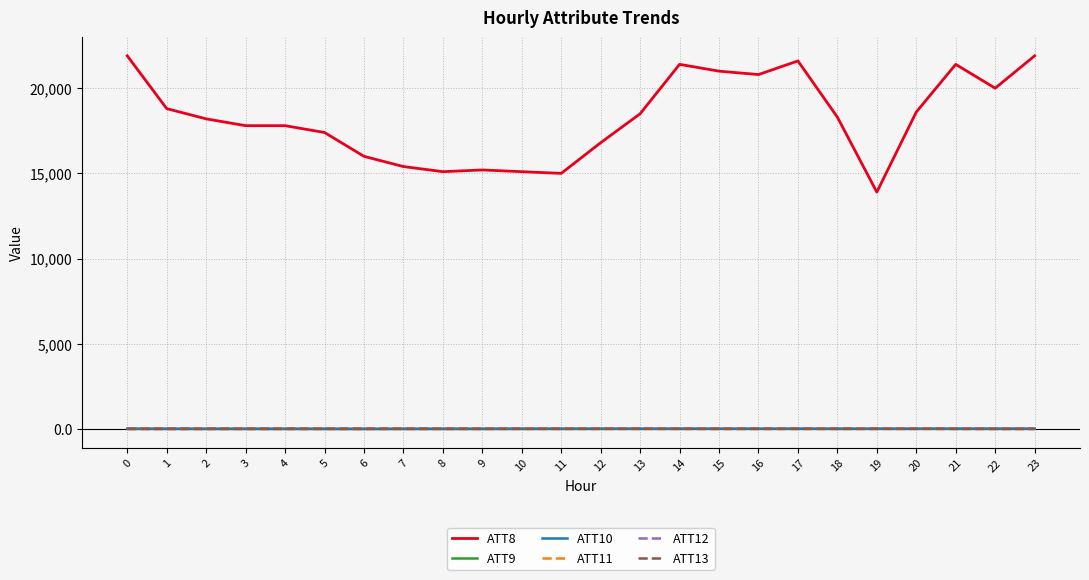

Which series has the largest total across all categories?

ATT8